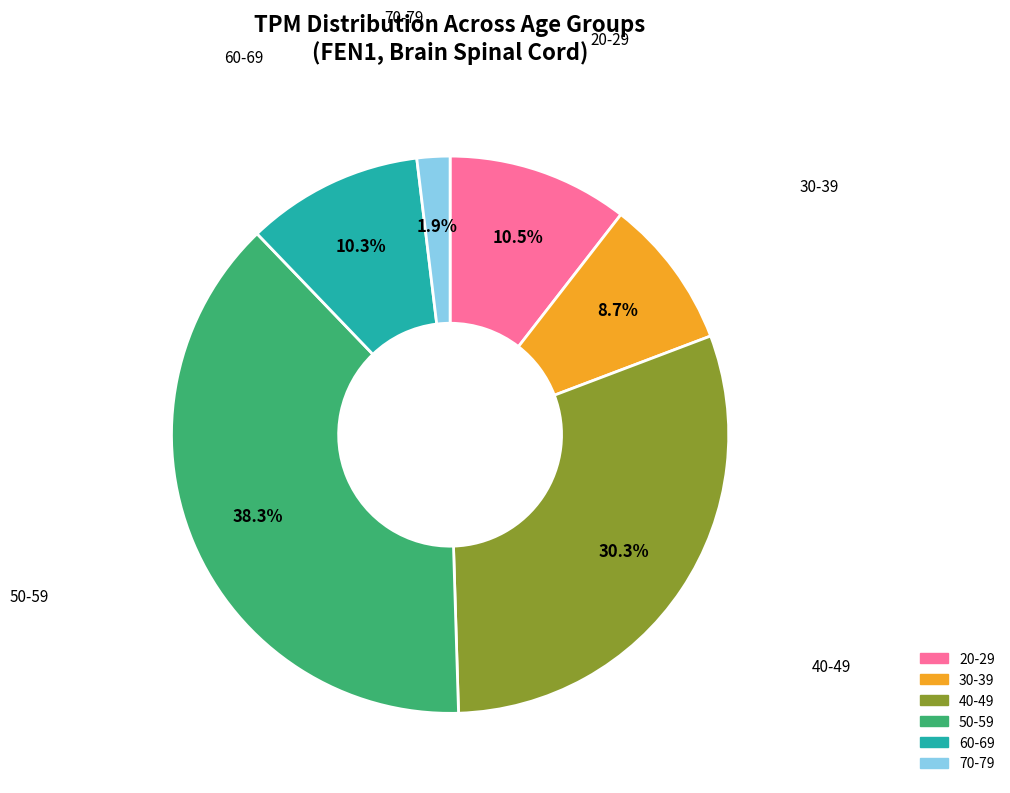

What is the smallest slice in the pie chart?

70-79